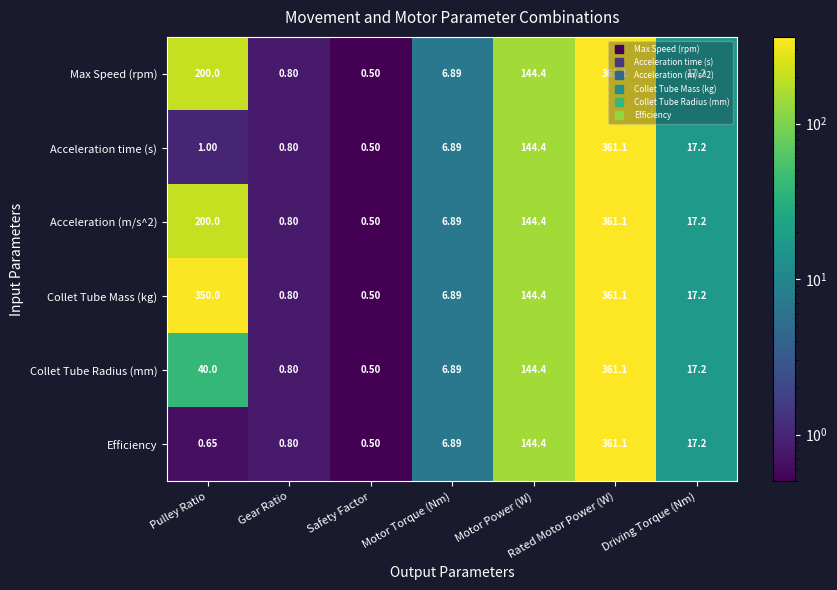

At which label does Acceleration time (s) reach its peak?

Rated Motor Power (W)